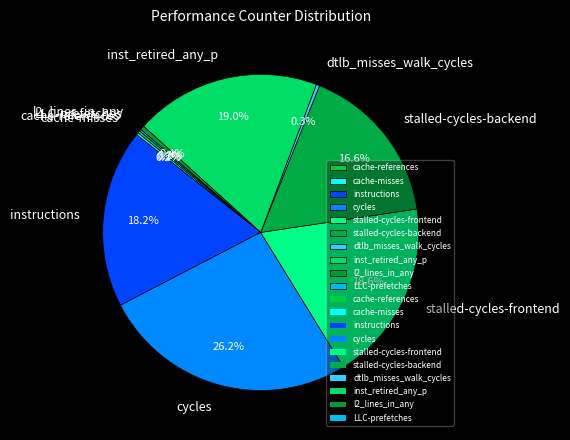

Does any single category account for the majority?

No